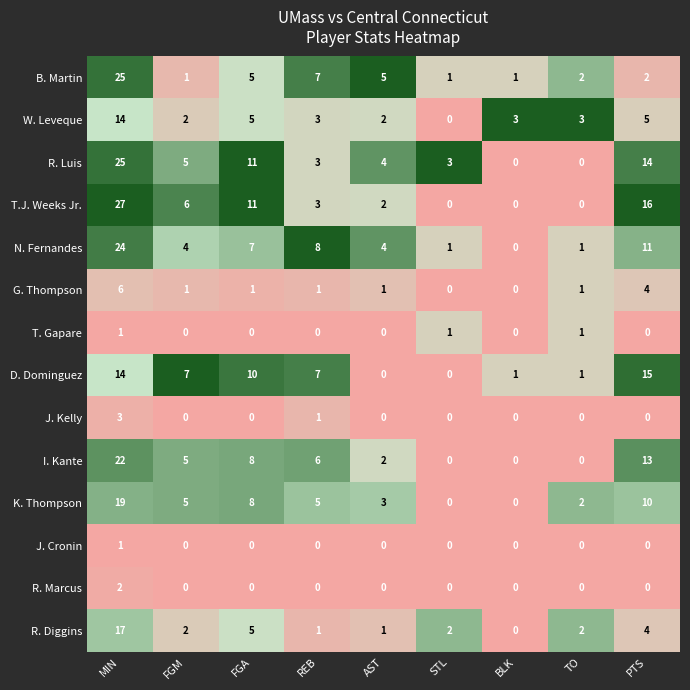

At how many categories does at least one series exceed 0?

9